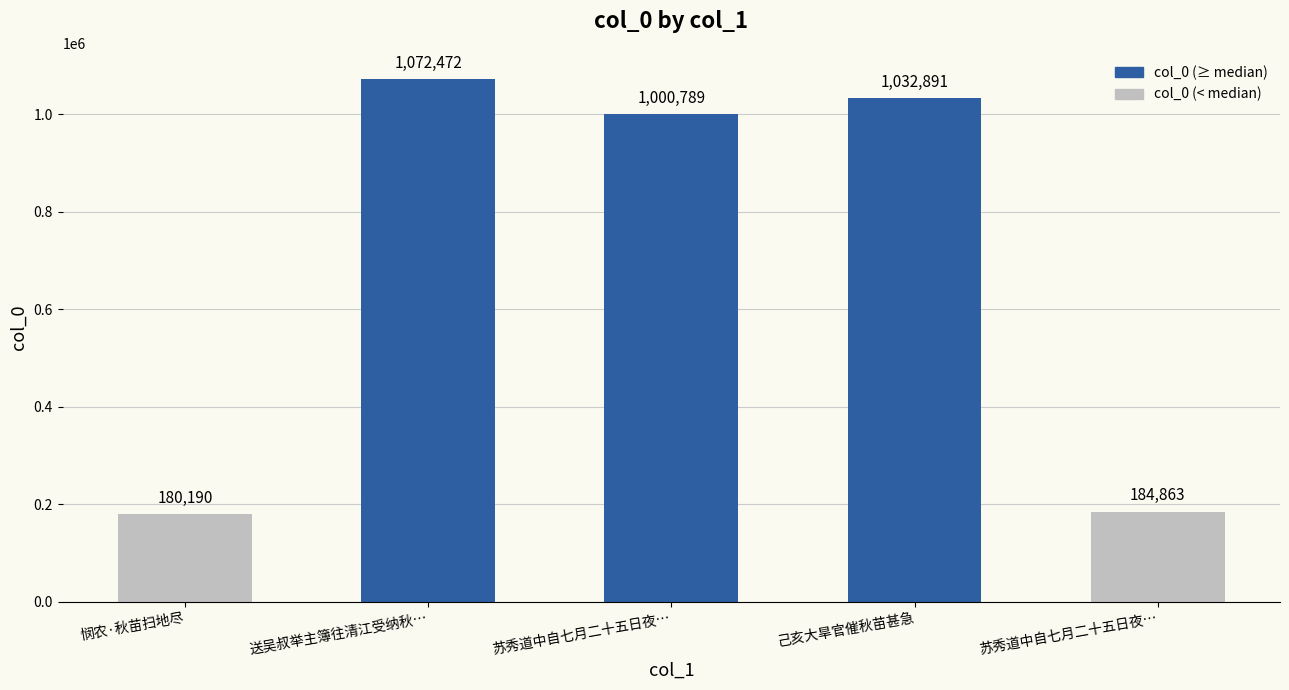

Reading left to right, extract all data points from this chart.

悯农·秋苗扫地尽=180190	送吴叔举主簿往清江受纳秋…=1072472	苏秀道中自七月二十五日夜…=1000789	己亥大旱官催秋苗甚急=1032891	苏秀道中自七月二十五日夜…=184863